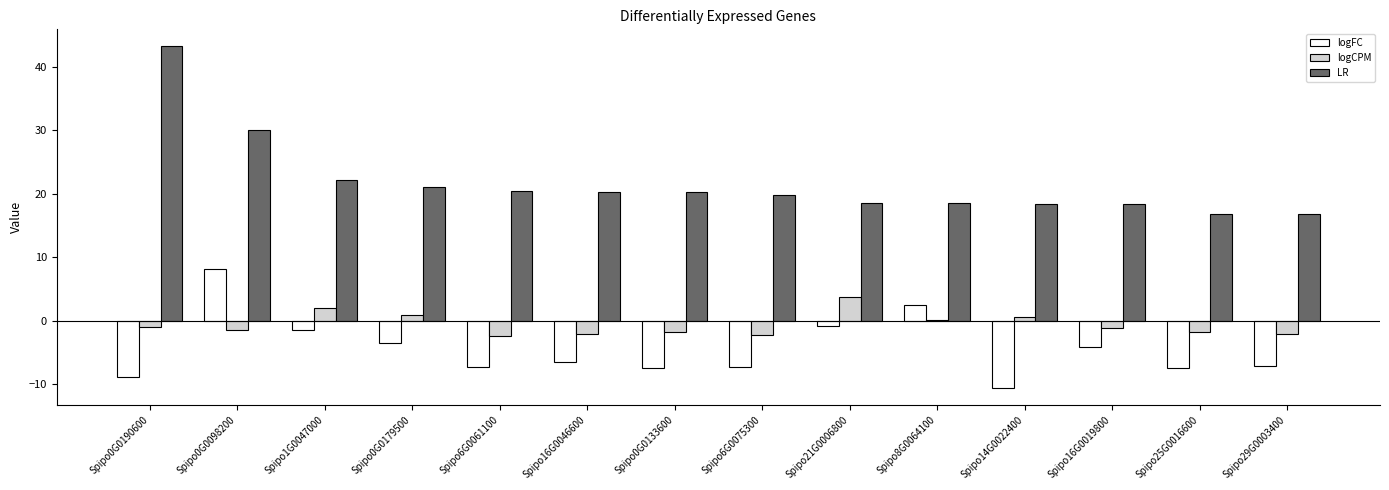

Count the number of data series in this chart.

3